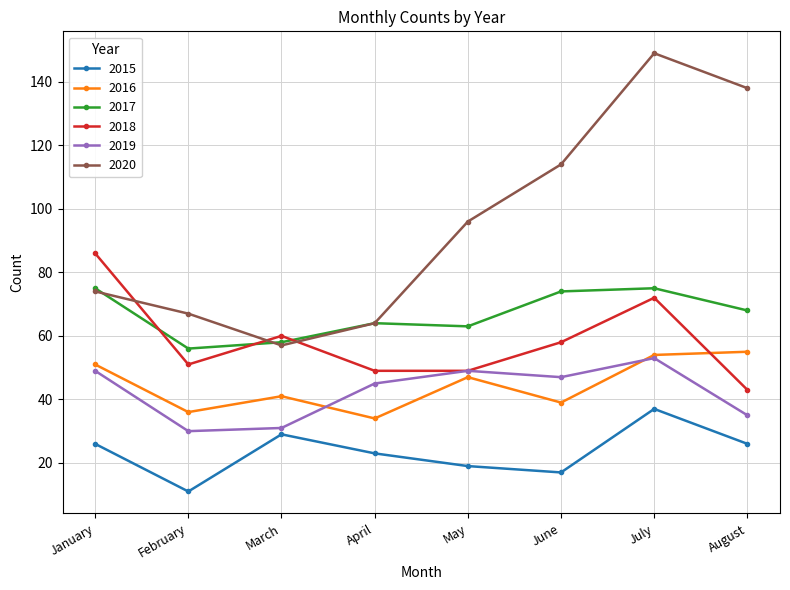

Which series has the largest total across all categories?

2020